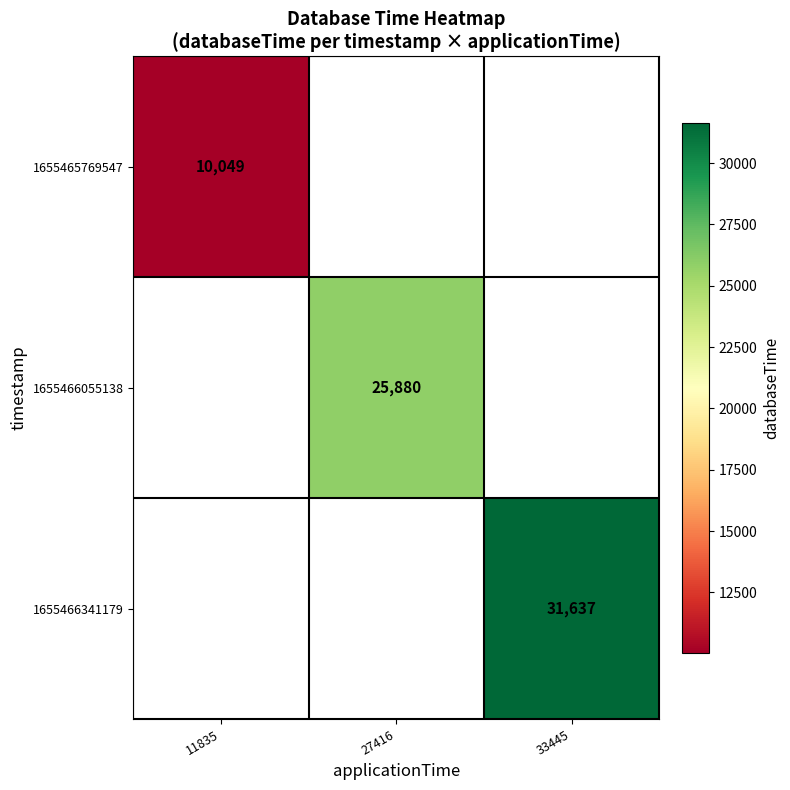

The 1655465769547 series shows 10049 at 11835. True or false?

True